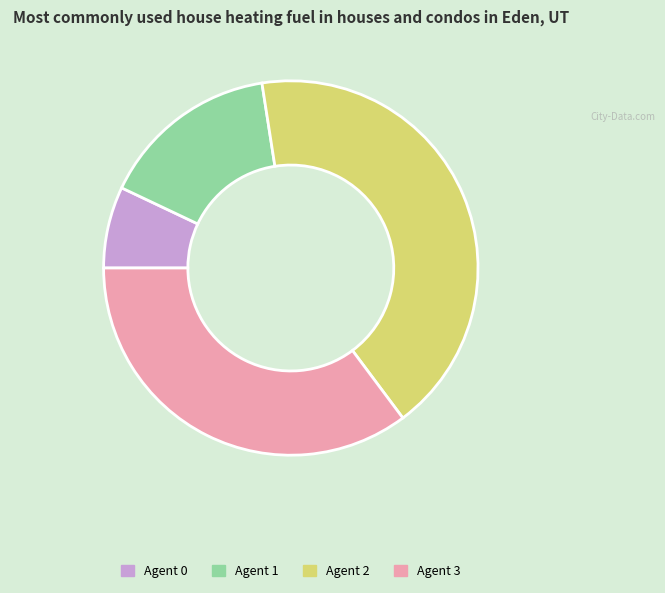

Do Agent 2 and Agent 3 together represent more than half of the pie?

Yes